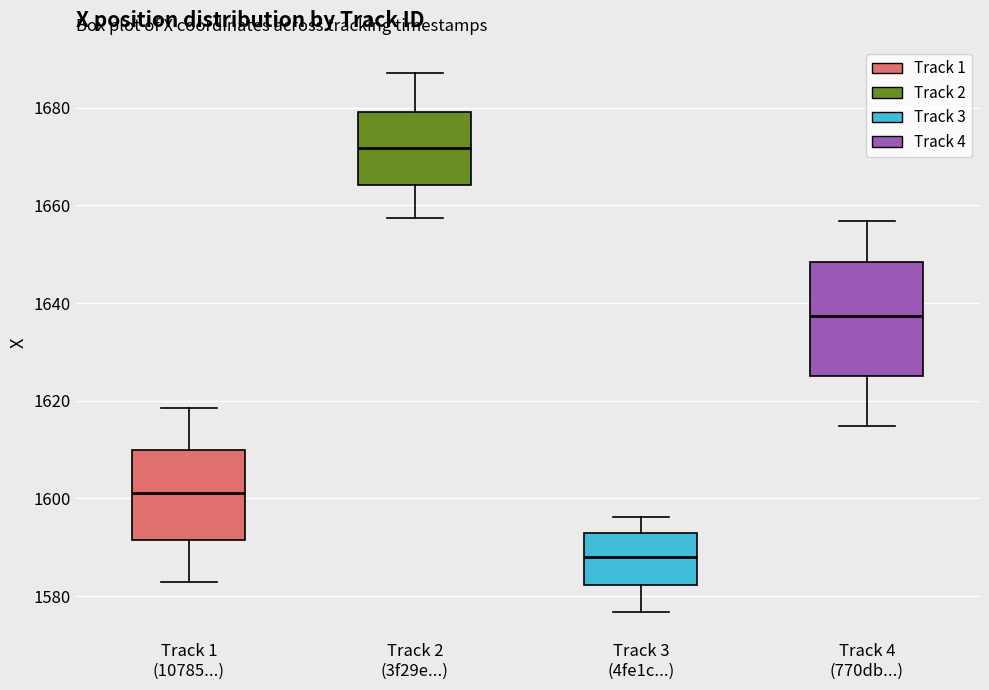

Where does the lower whisker of the box for Track 2 (3f29e...) end on the y-axis? The values are not printed on the chart, so give them approximately, as read against the axis.

1658